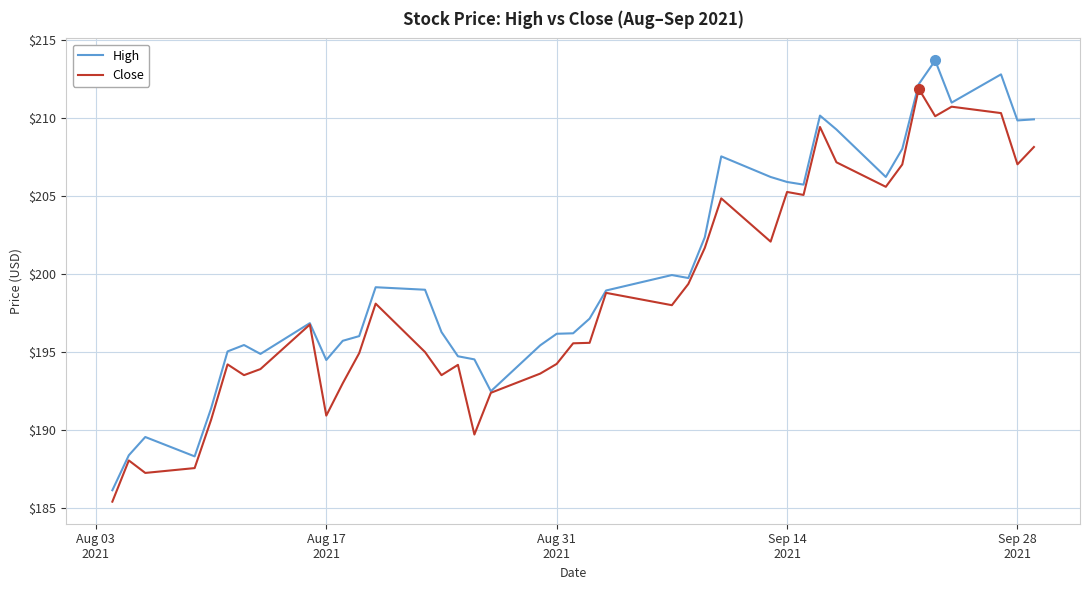

Rank the series by their maximum value, from highest to lowest.

High, Close